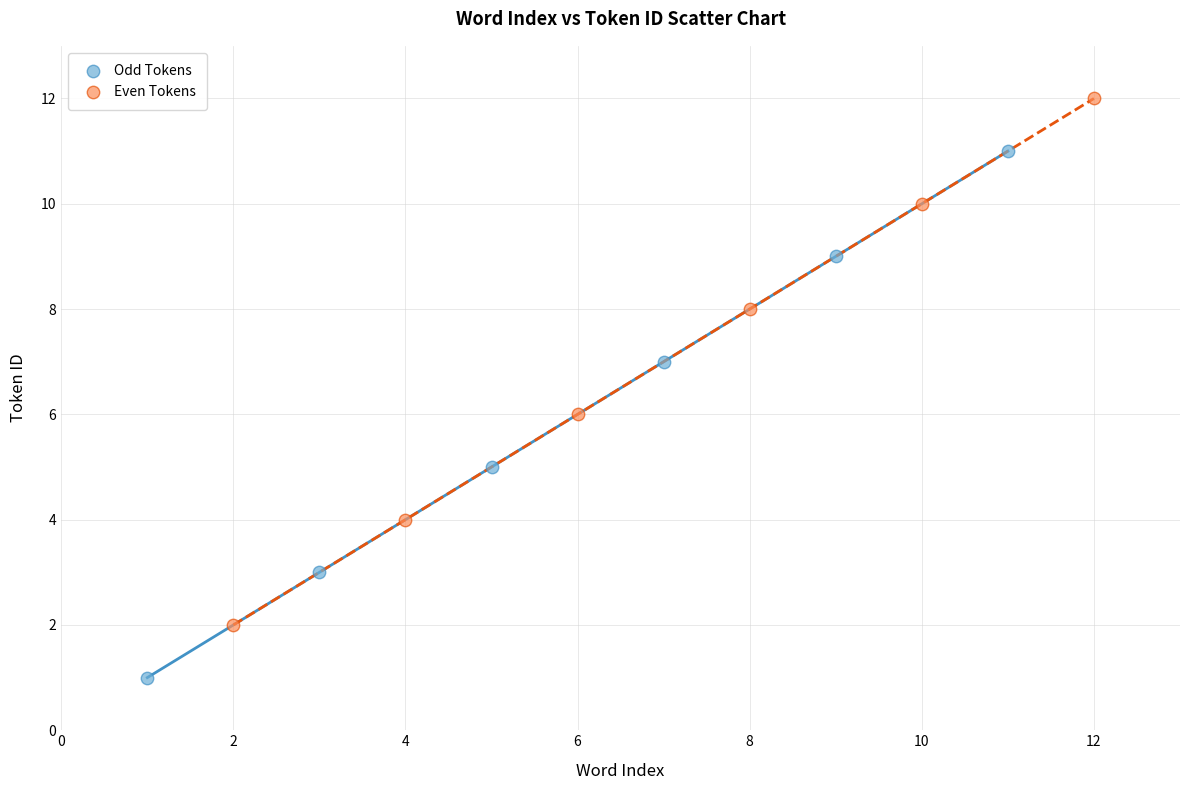

What are all the series names shown in the legend?

Odd Tokens, Even Tokens